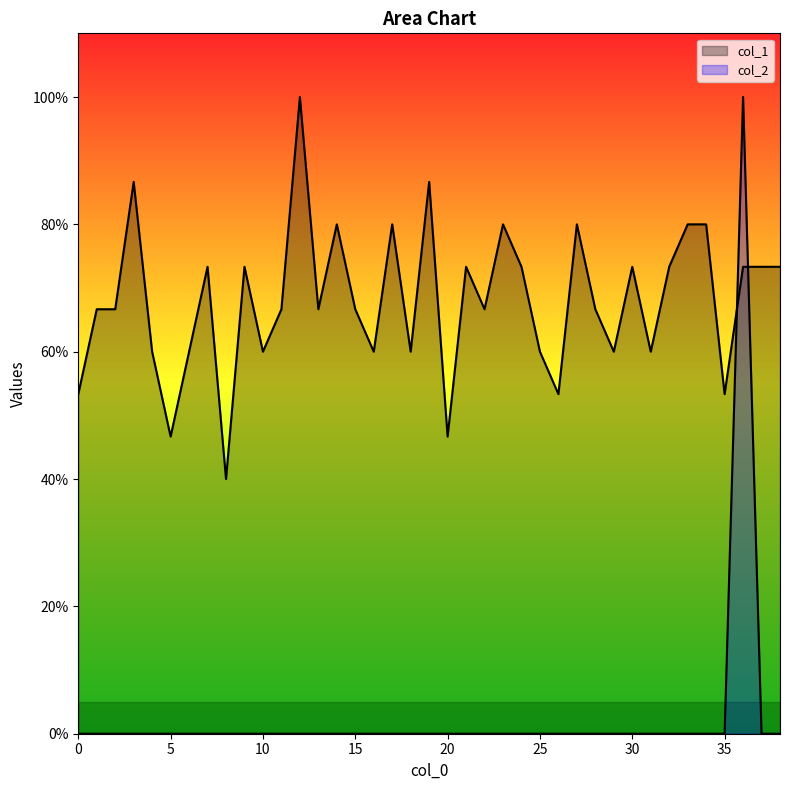

The value of col_2 at 26 is 0.7. True or false?

False